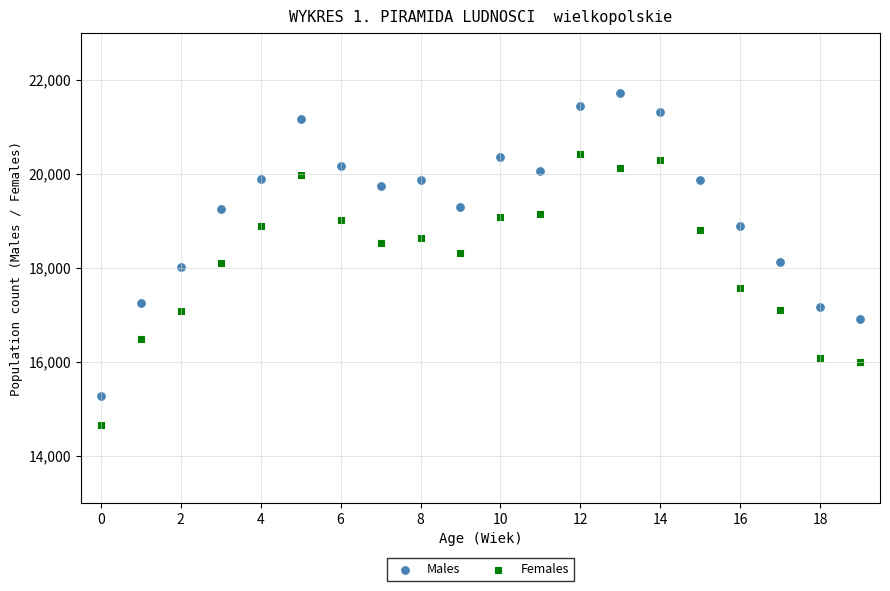

What are all the series names shown in the legend?

Males, Females